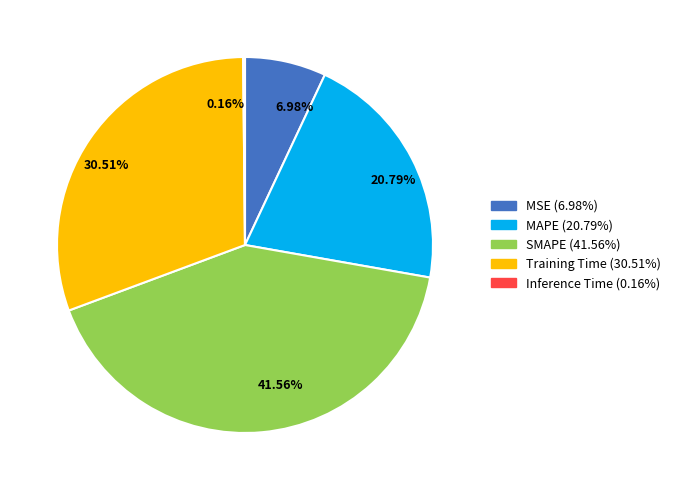

Which has a higher value, 30.51% or 20.79%?

30.51%